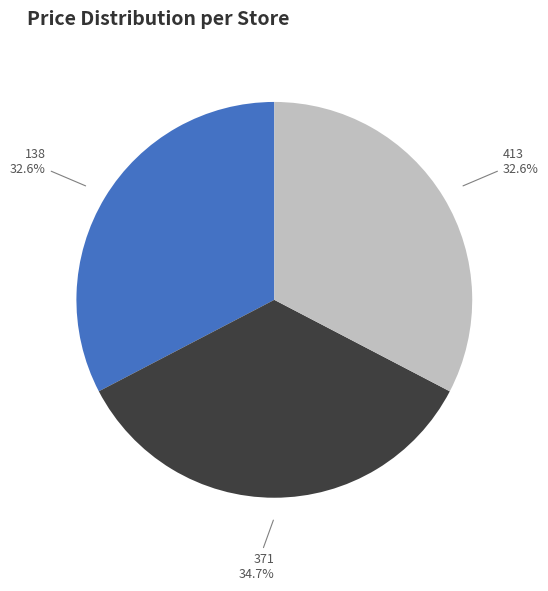

What percentage is the 413 slice, to the nearest percent?

33%